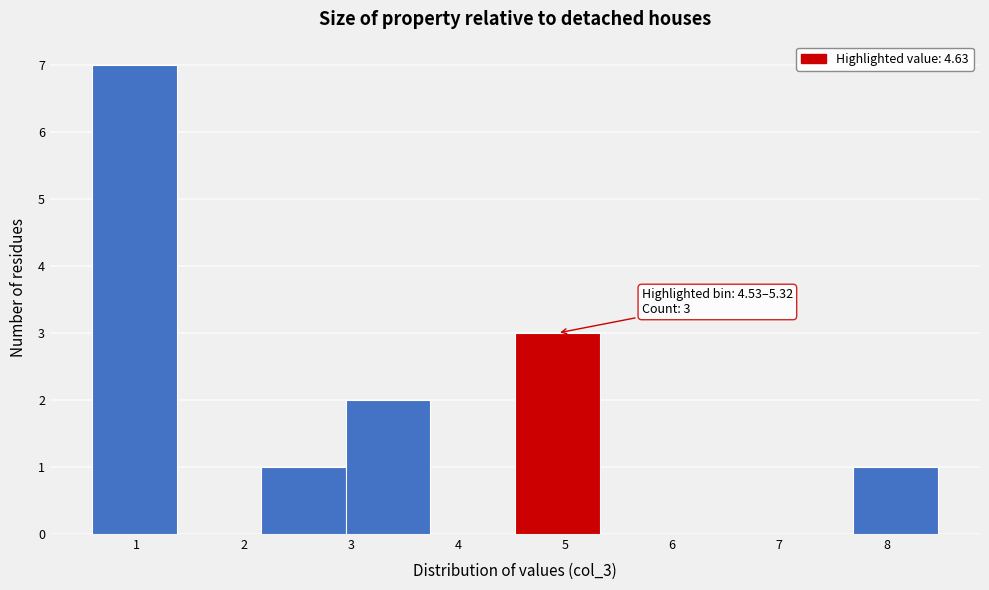

Which range on the x-axis has the tallest bar?

0.6 to 1.4